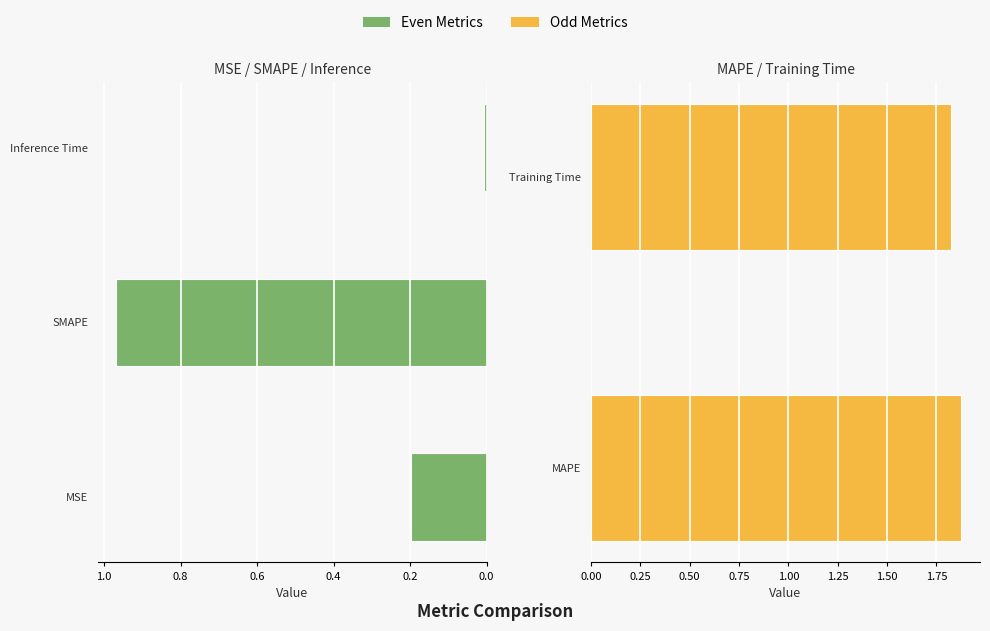

Between SMAPE and Inference Time, which is larger?

SMAPE